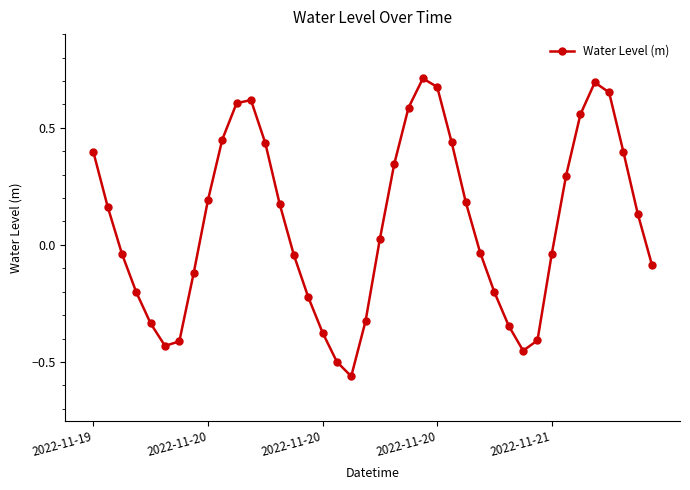

Is this an area chart (filled region under the line)?

No